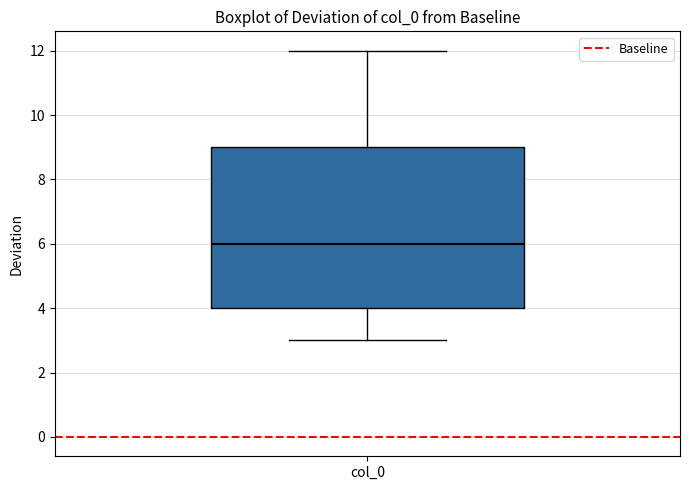

Read this box plot against the y-axis: the position of the median line, the range covered by the box, and the ends of both whiskers. The values are not printed on the chart, so give them approximately, as read against the axis.

median 6, box 4 to 9, whiskers 3 to 12